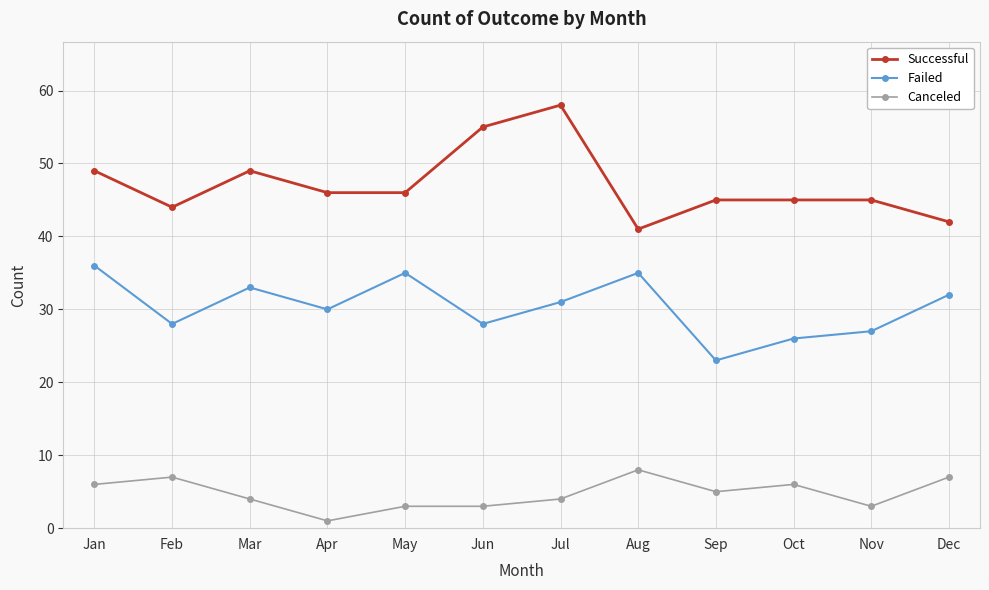

What is the maximum value for Failed?

36